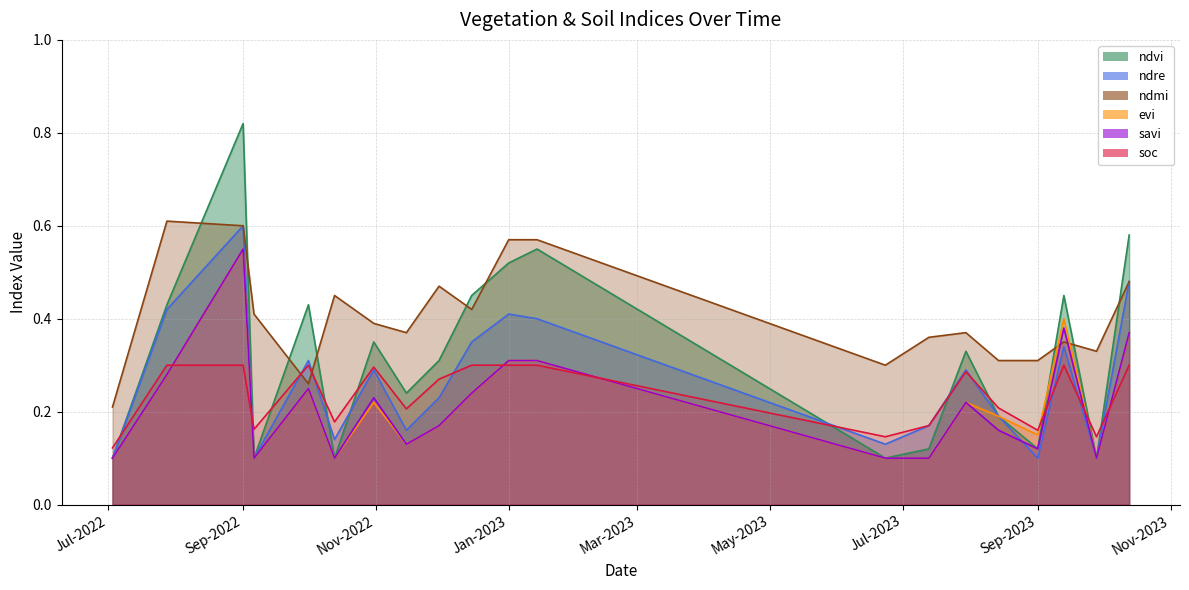

What are all the series names shown in the legend?

ndvi, ndre, ndmi, evi, savi, soc